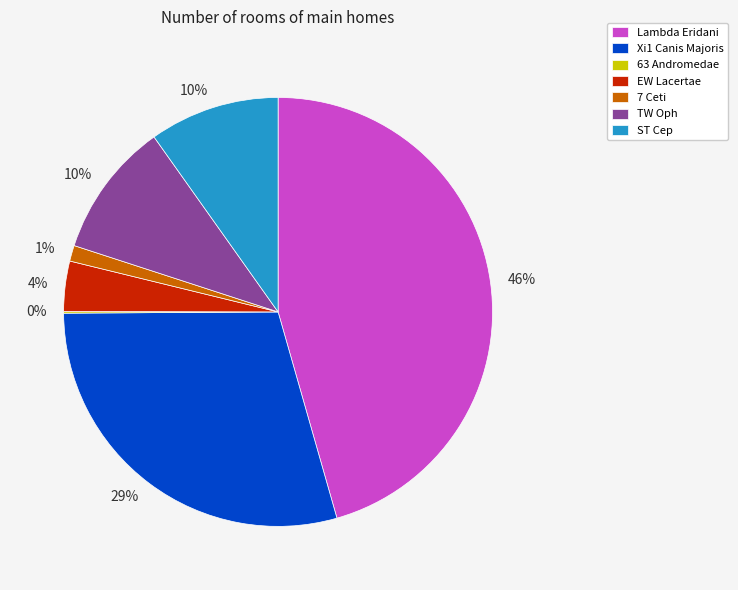

Which category has the biggest portion of the pie?

Lambda Eridani